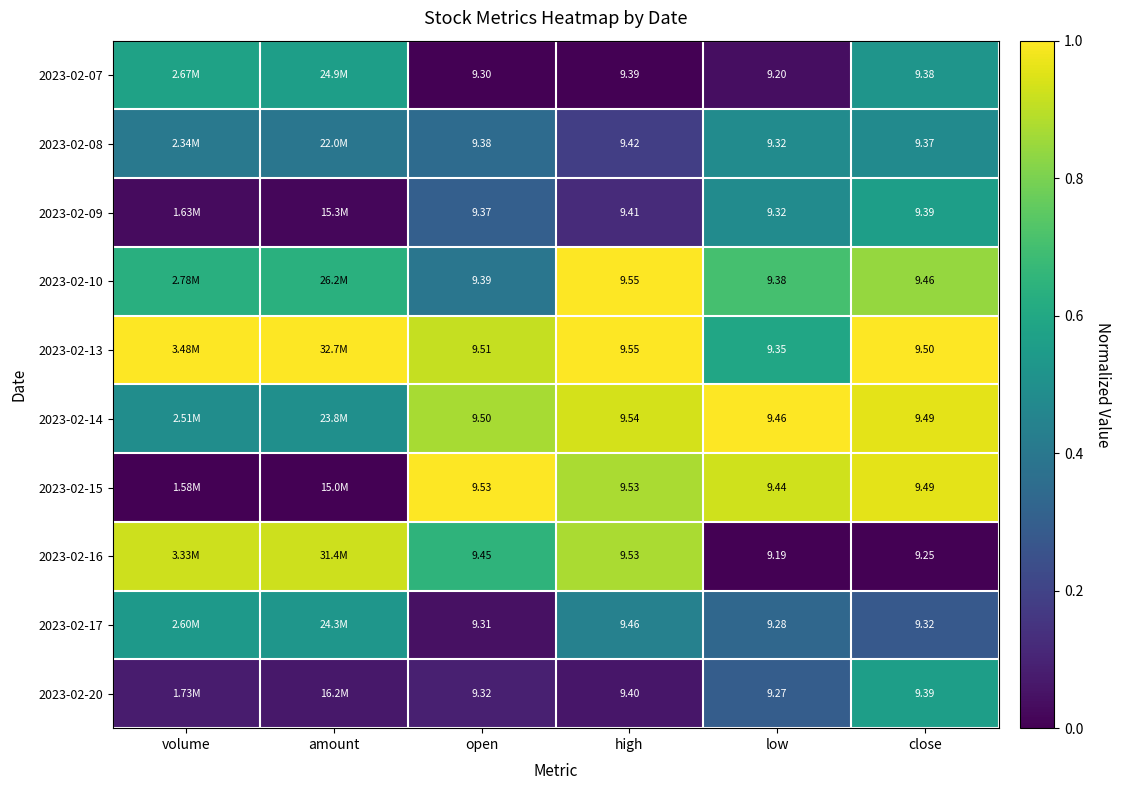

Which series changed the most between low and close?

2023-02-07